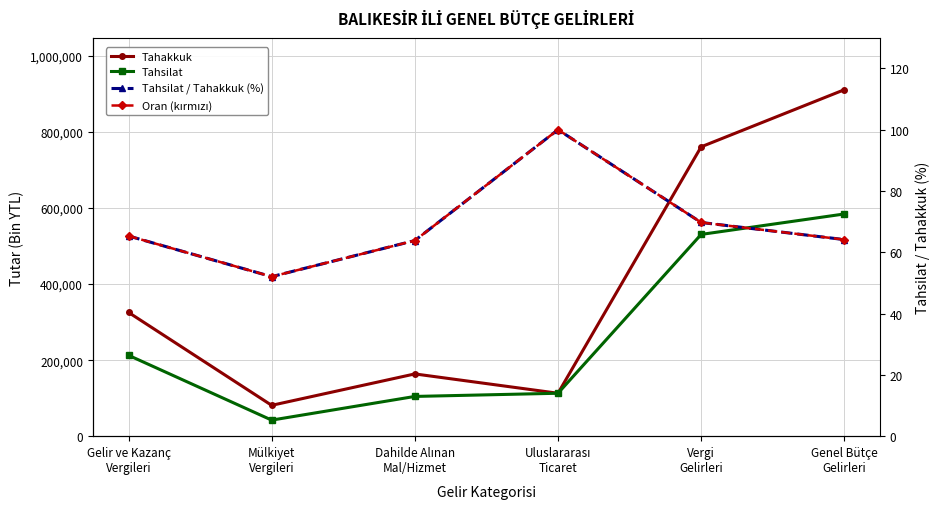

What is the difference between the Tahakkuk values at Uluslararası
Ticaret and Gelir ve Kazanç
Vergileri?

212791.0